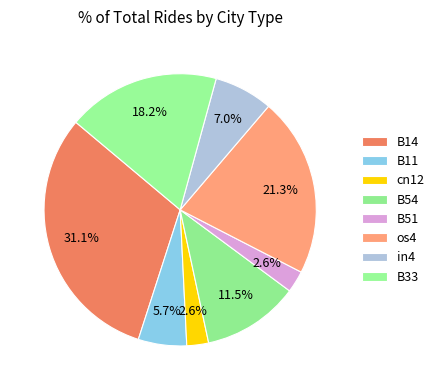

To the nearest percent, what portion does in4 represent?

7%